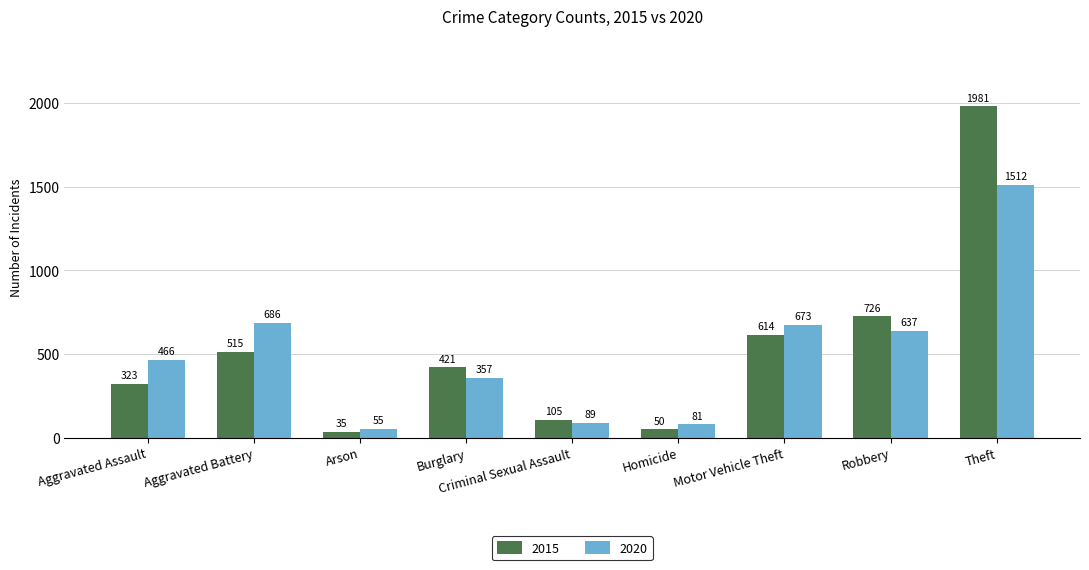

Where is 2015 nearest to the value 1008?

Robbery